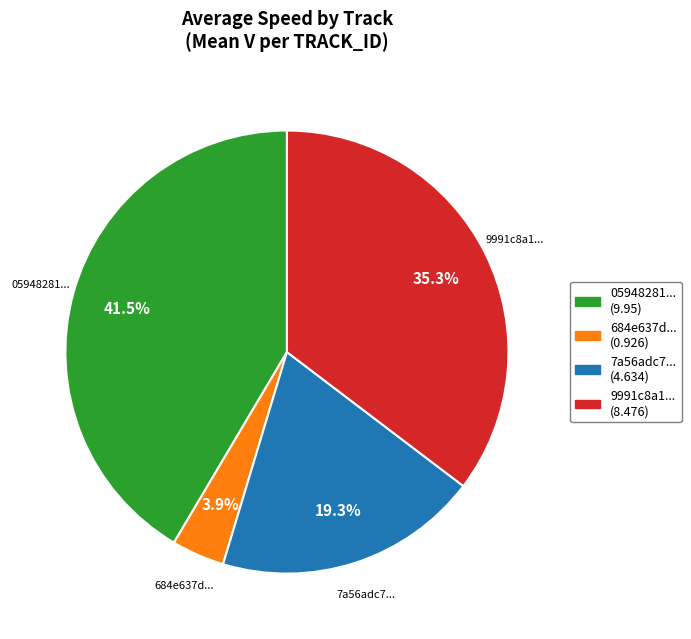

Is there any slice that represents more than half of the pie?

No